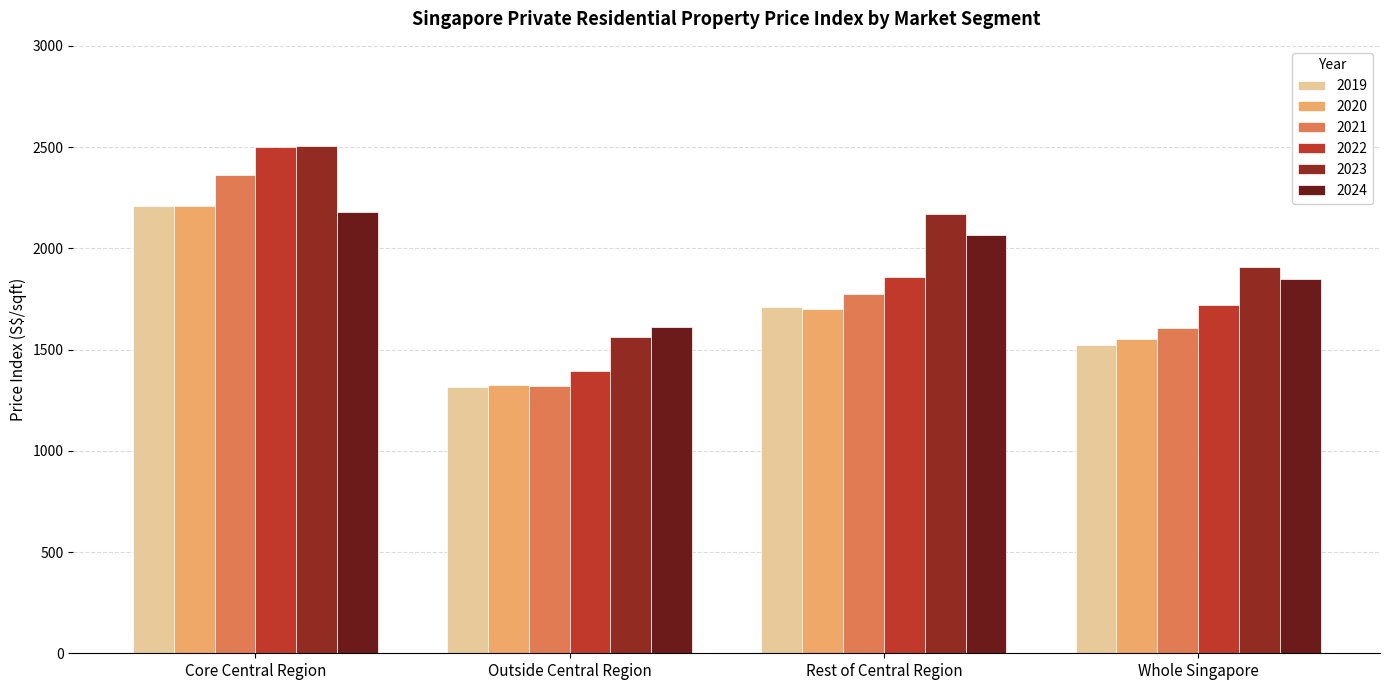

The 2019 series shows 622.4 at Whole Singapore. True or false?

False